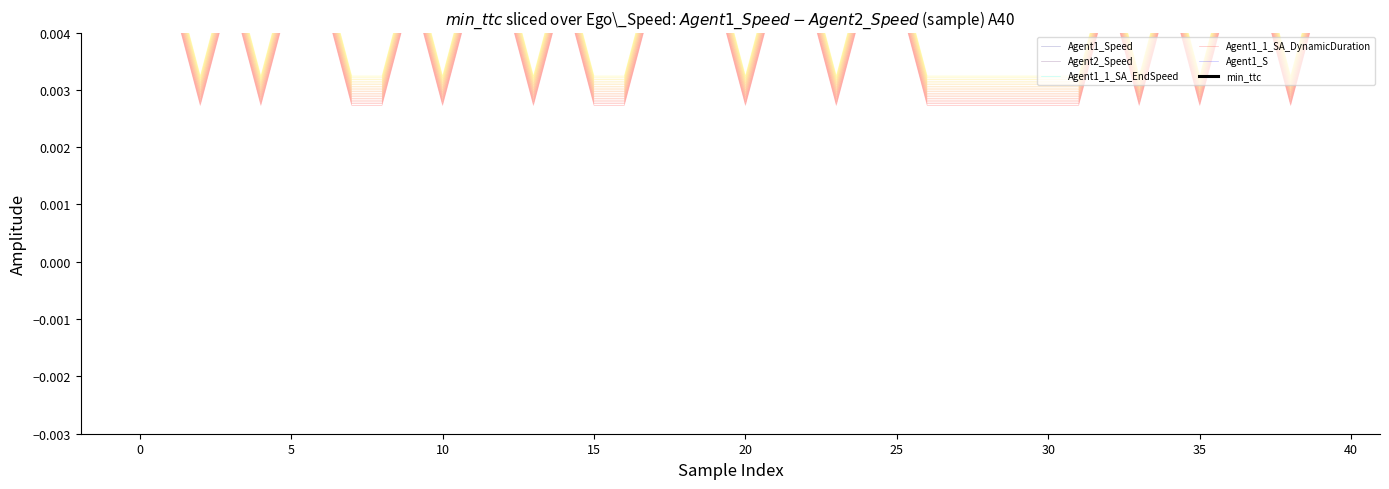

How many interior local valleys does the Agent1_Speed series have?

5